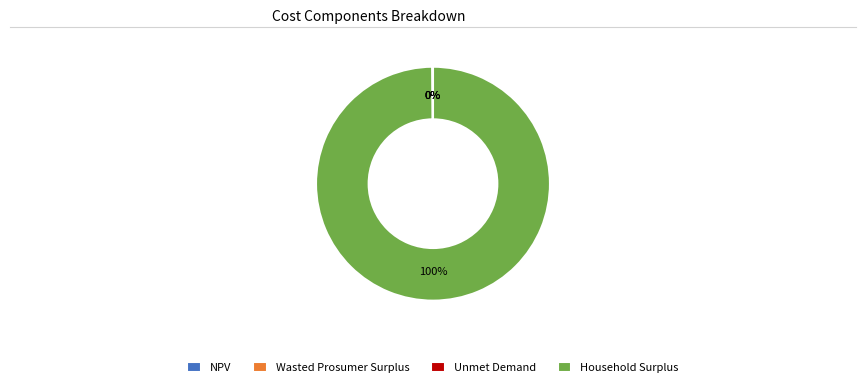

Is there a majority slice in this chart?

Yes